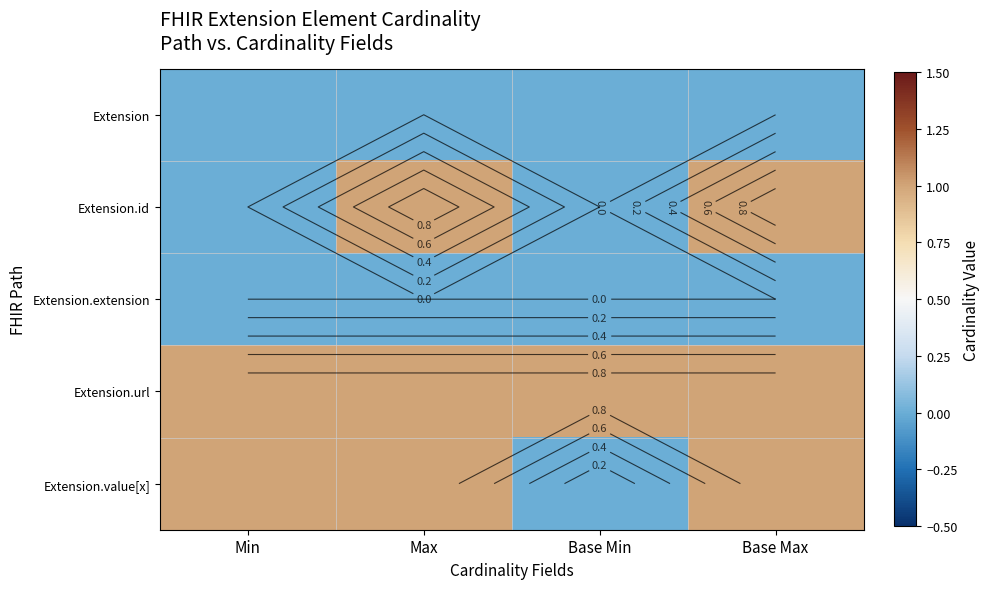

Which category has the lowest value in the Extension.value[x] series?

Base Min